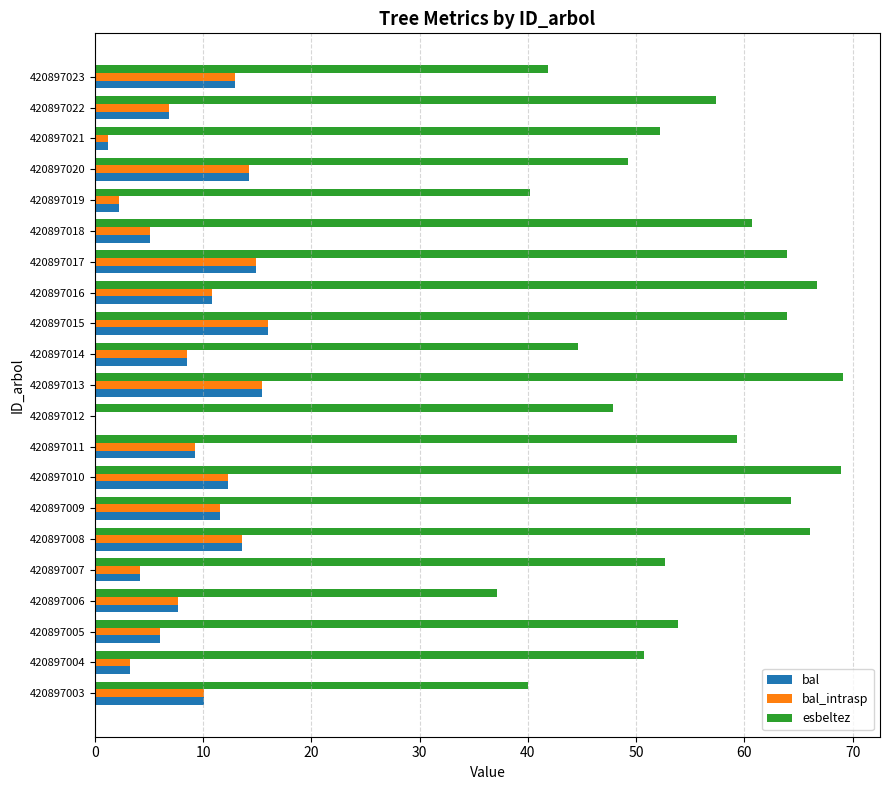

Between 420897008 and 420897022, which series saw the biggest shift?

esbeltez